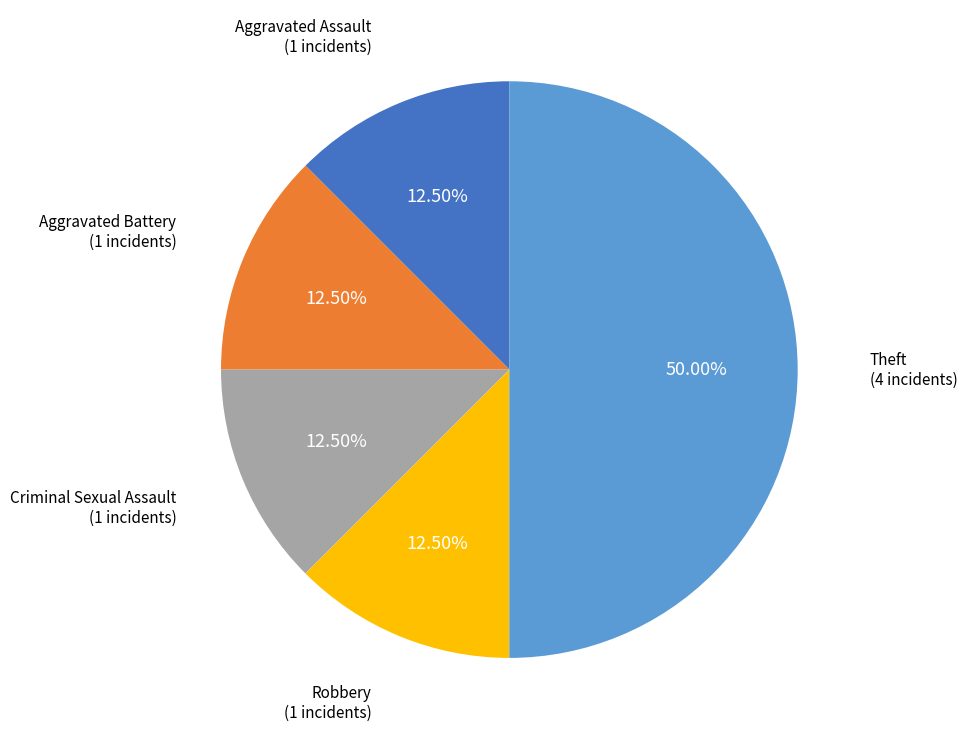

Which category has the smallest portion of the pie?

Aggravated Assault